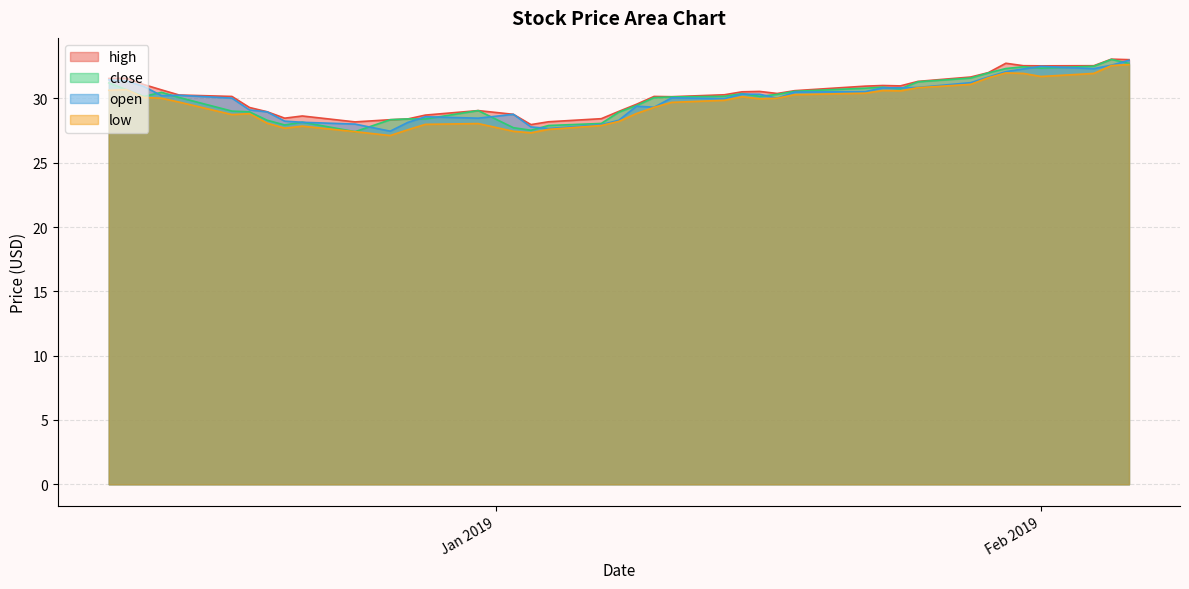

Between 2019-01-11 and 2019-01-25, which series saw the biggest shift?

high